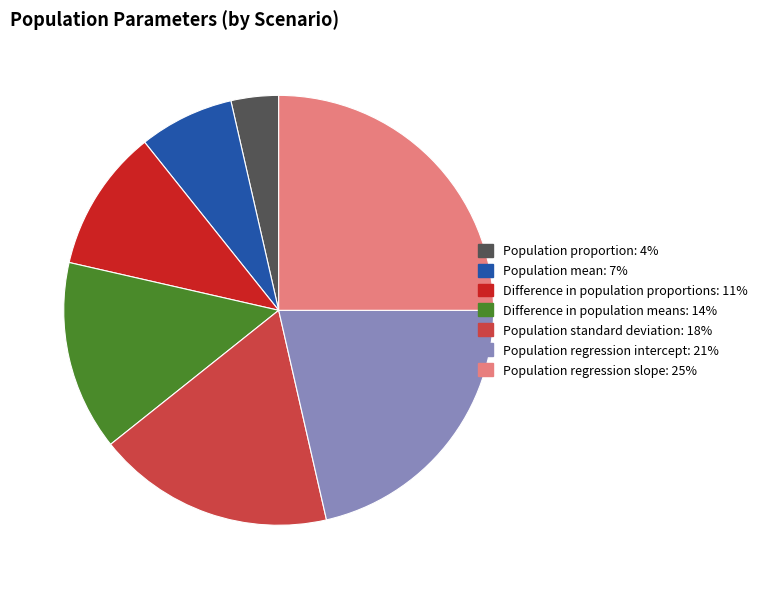

Is it true that Difference in population proportions is 2% of the pie?

False